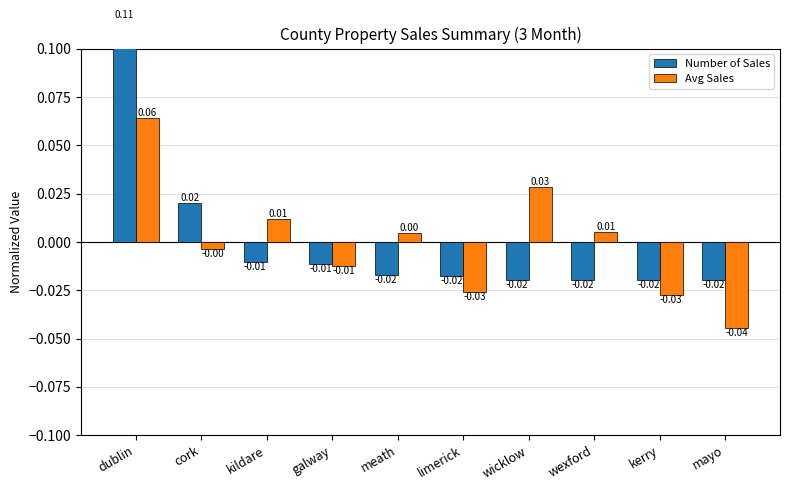

At which label is Number of Sales closest to 0?

kildare